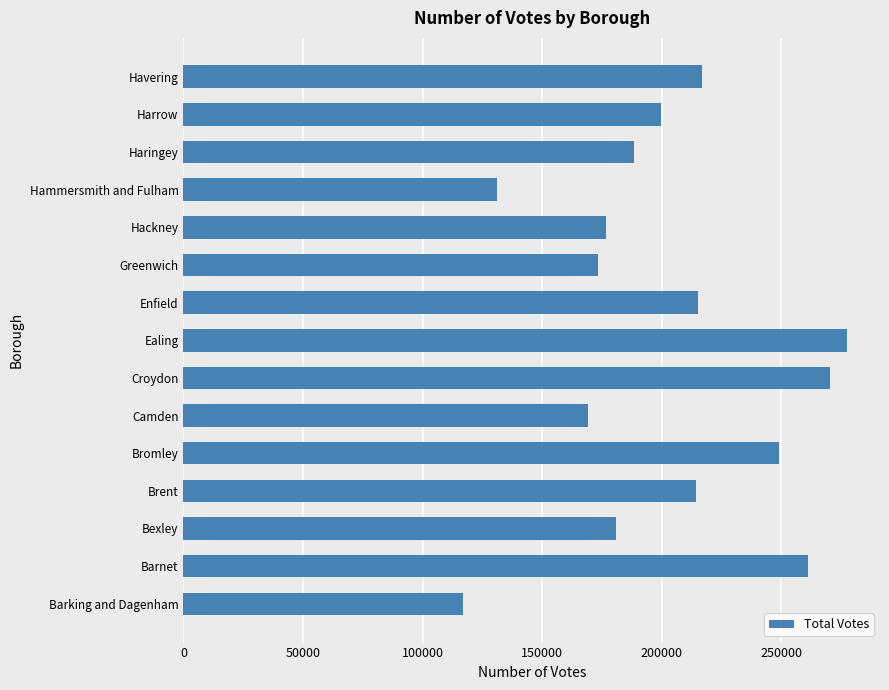

What value does the data have at Bexley?

180809